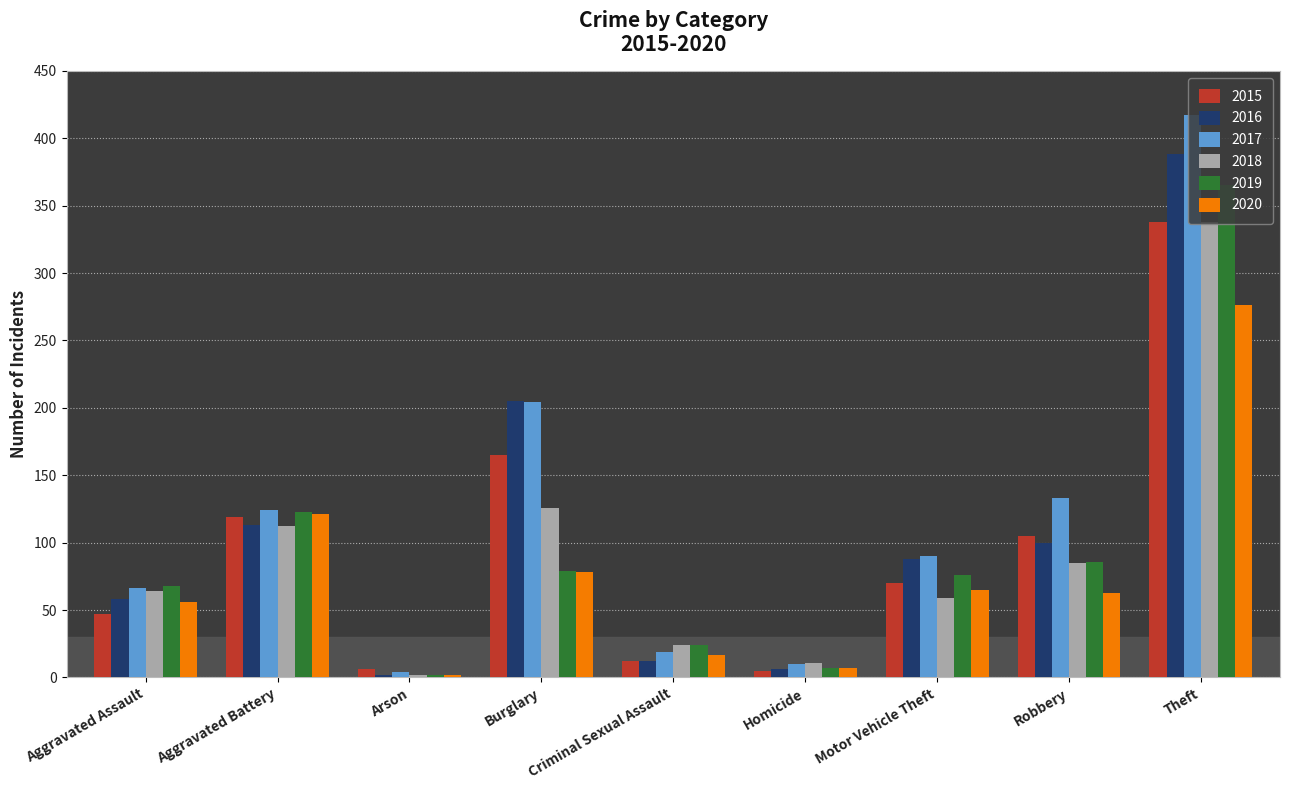

What is the greatest value displayed?

417